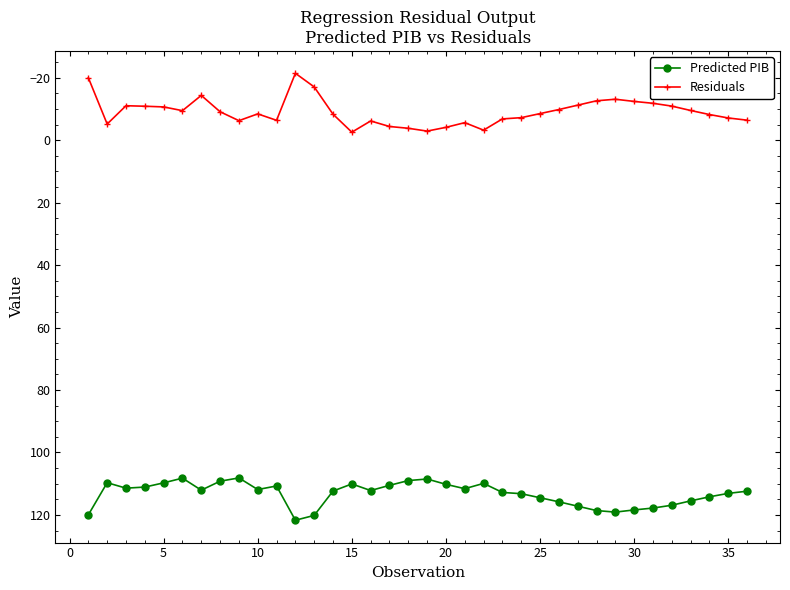

At how many categories does at least one series exceed 93?

36